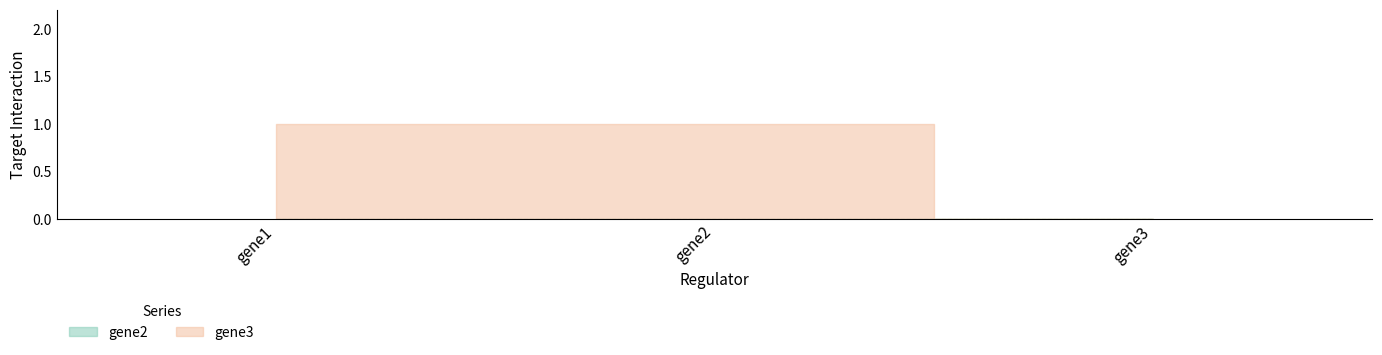

What are all the series names shown in the legend?

gene2, gene3